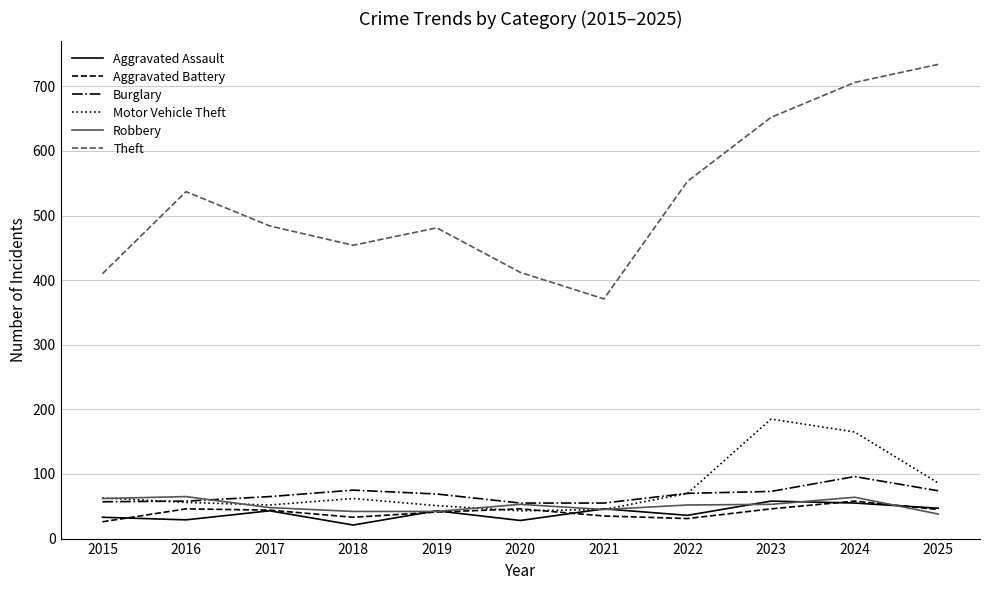

The Motor Vehicle Theft series shows 45 at 2021. True or false?

True